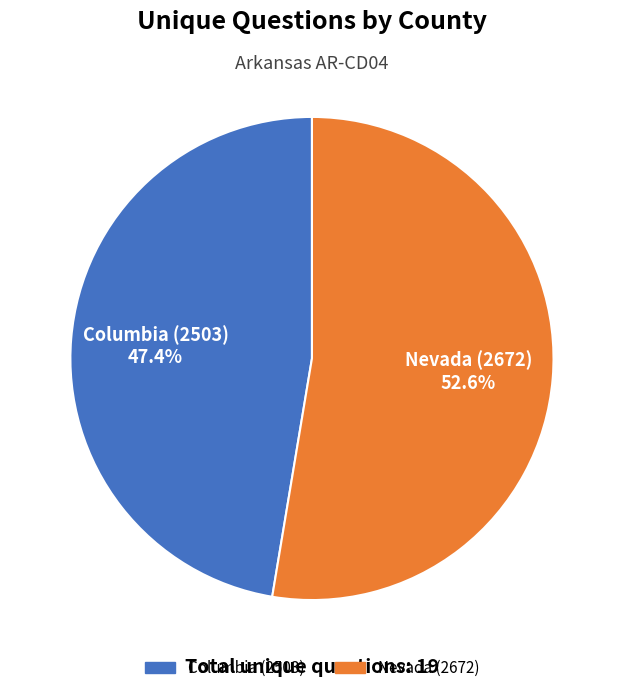

Which category accounts for the majority?

Nevada (2672)